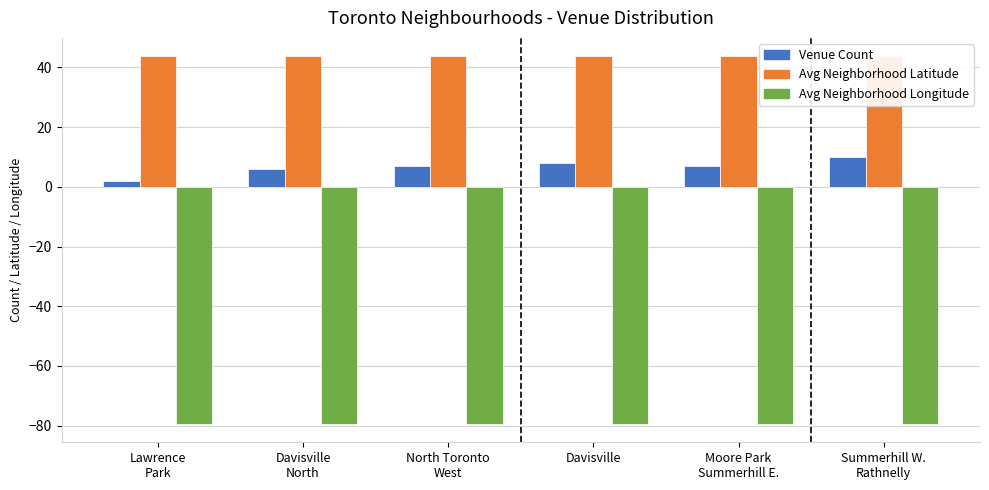

What is the maximum value for Avg Neighborhood Latitude?

43.7